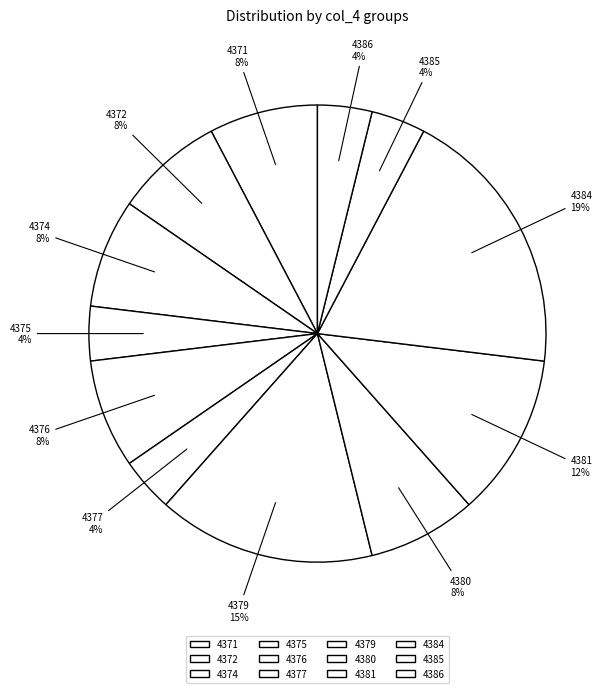

What is the largest slice in the pie chart?

4384